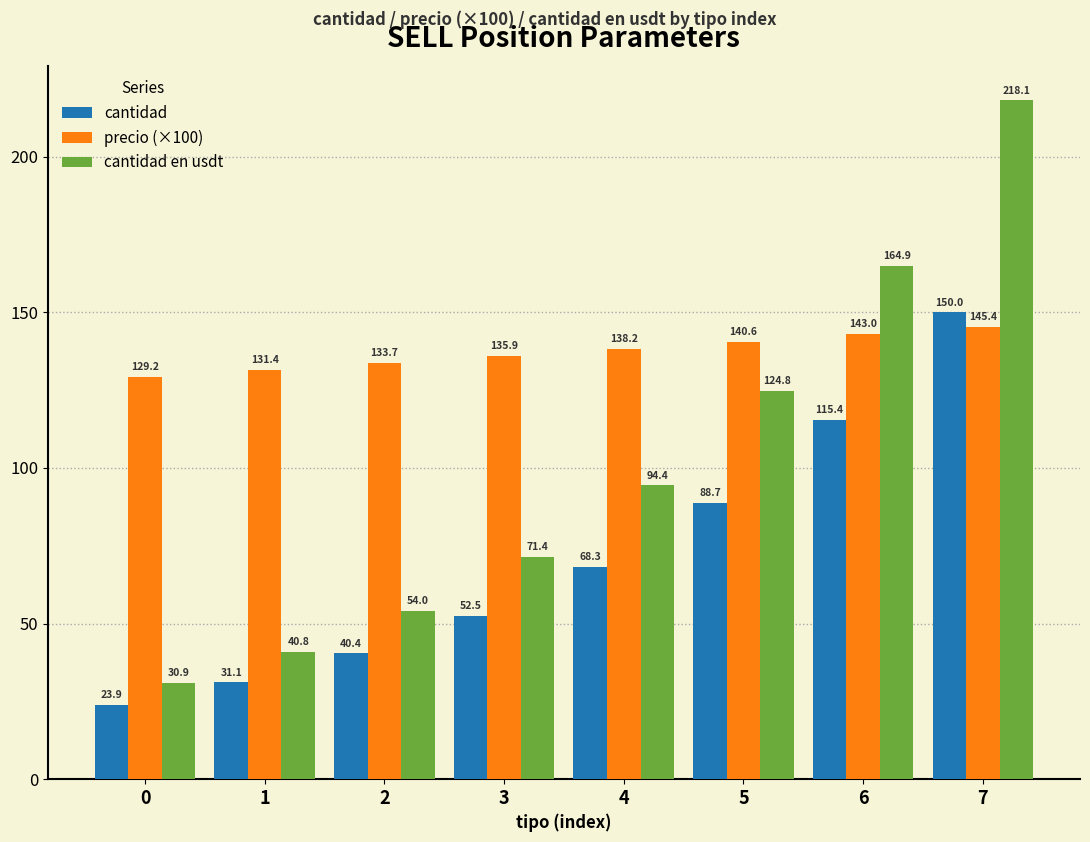

At 6, list the series in order from largest to smallest.

cantidad en usdt, precio (×100), cantidad